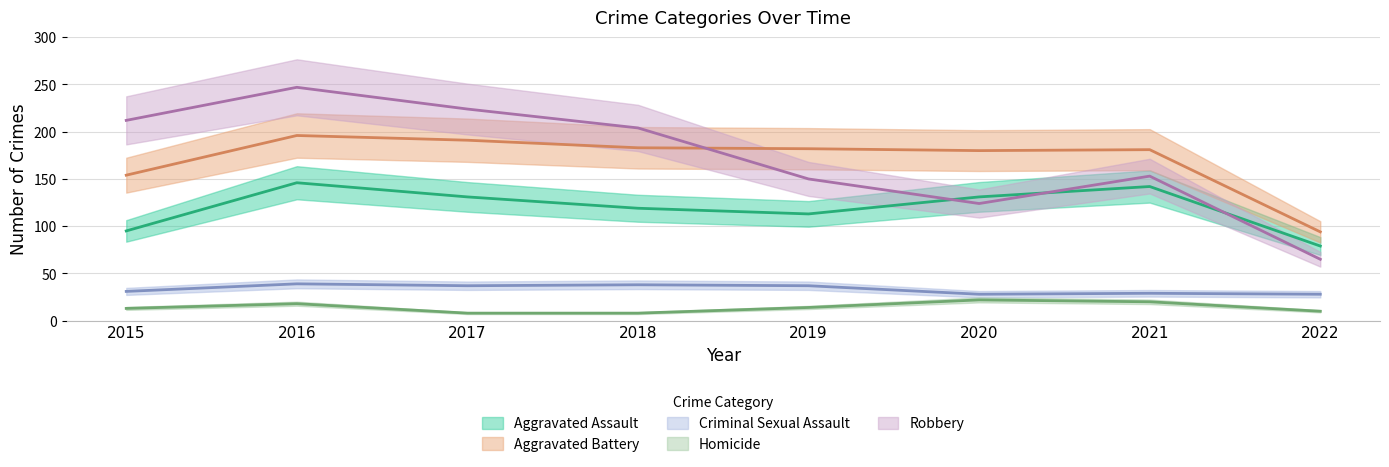

Between which two adjacent categories do Robbery and Aggravated Assault first intersect?

2019 and 2020